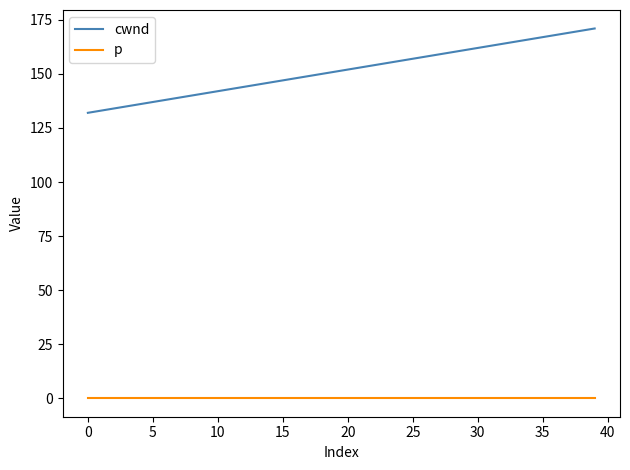

Which series has the largest range (max minus min)?

cwnd